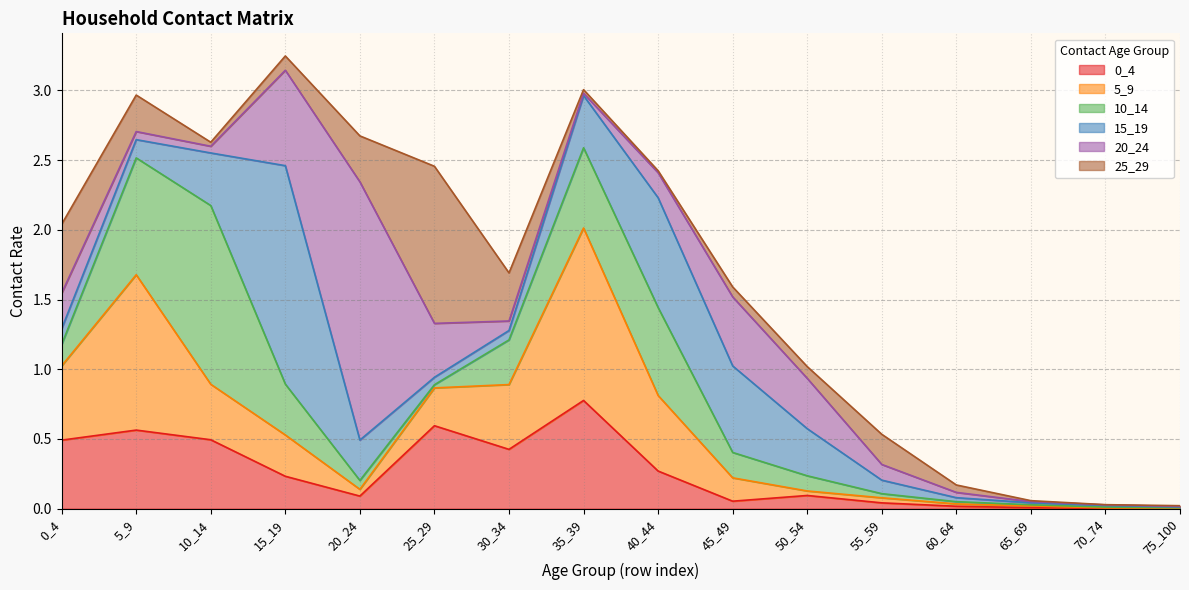

What is the difference between the 25_29 values at 15_19 and 75_100?

0.1